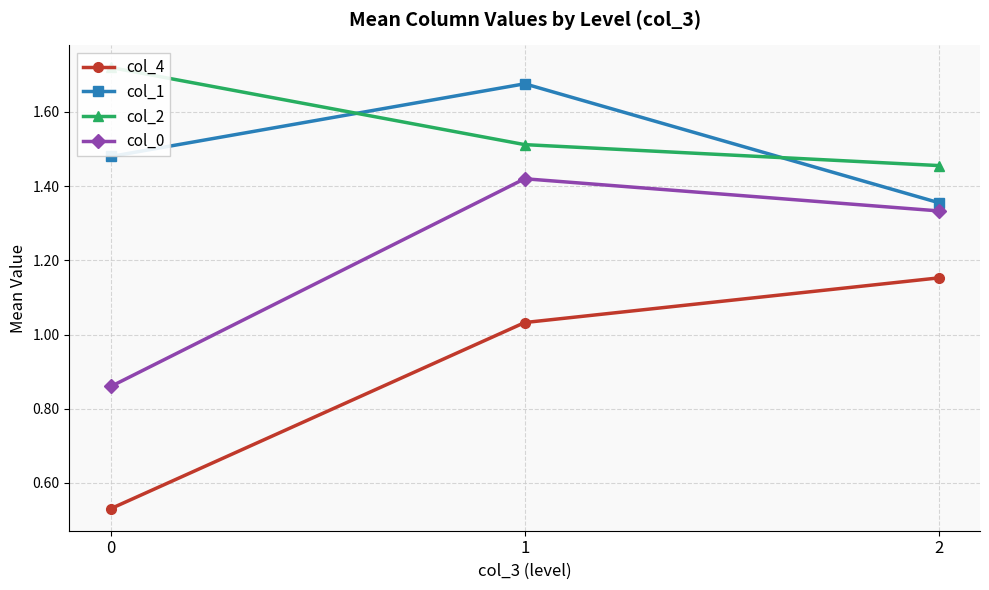

What is the sum of the col_4 values at 2 and 1?

2.2